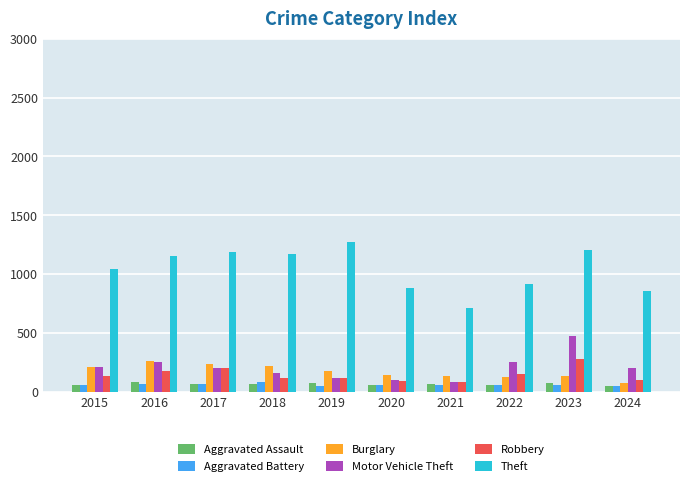

What is the difference between the maximum and minimum values in the Burglary series?

193